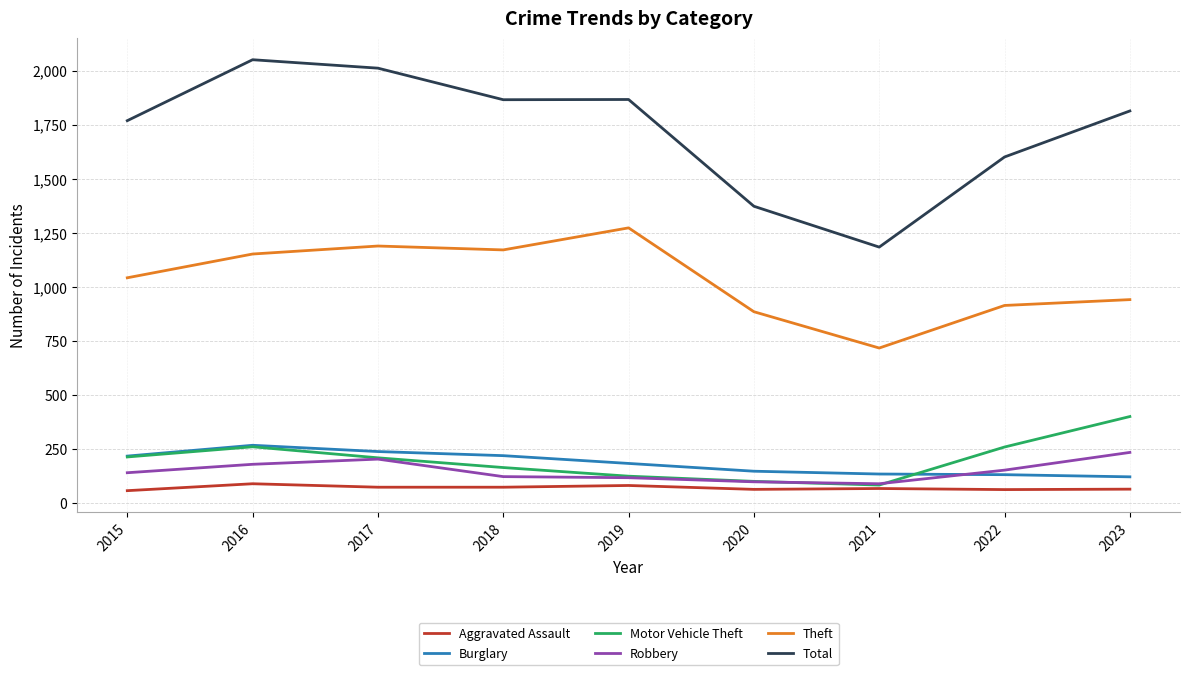

Where do Robbery and Burglary first cross each other?

2021 and 2022